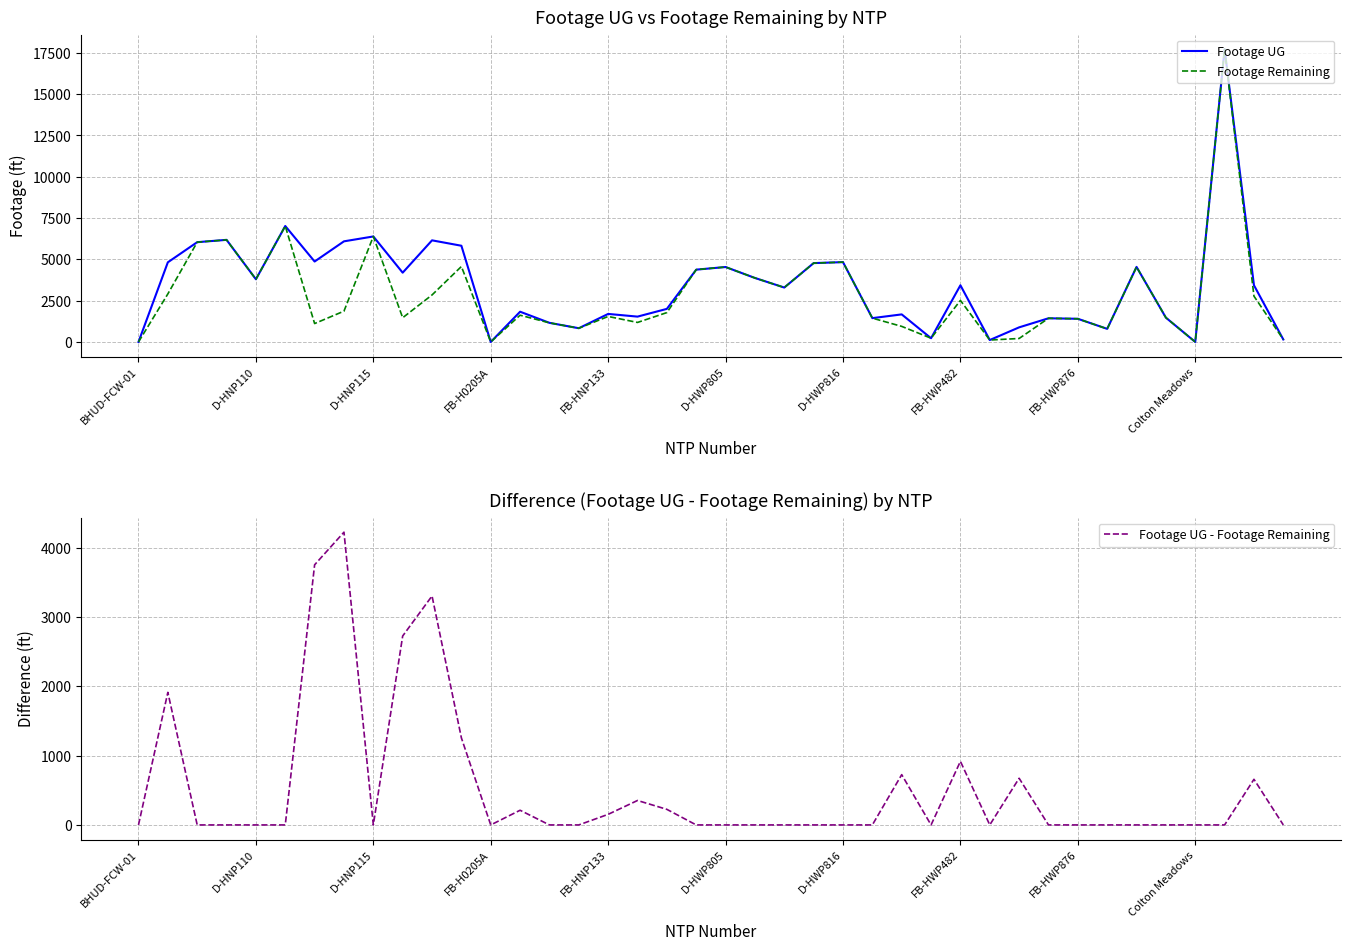

What is the difference between the maximum and minimum values in the Footage UG series?

17725